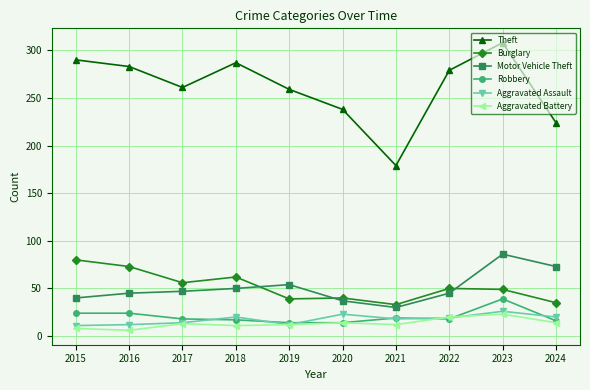

What is the approximate value of Burglary at 2015, to the nearest 5?

80